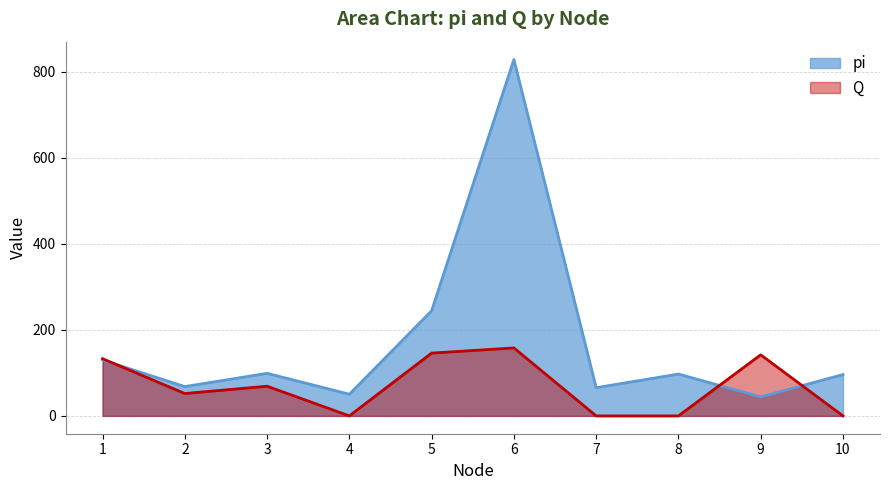

Is the value of pi at 8 greater than the value of Q at 2?

Yes